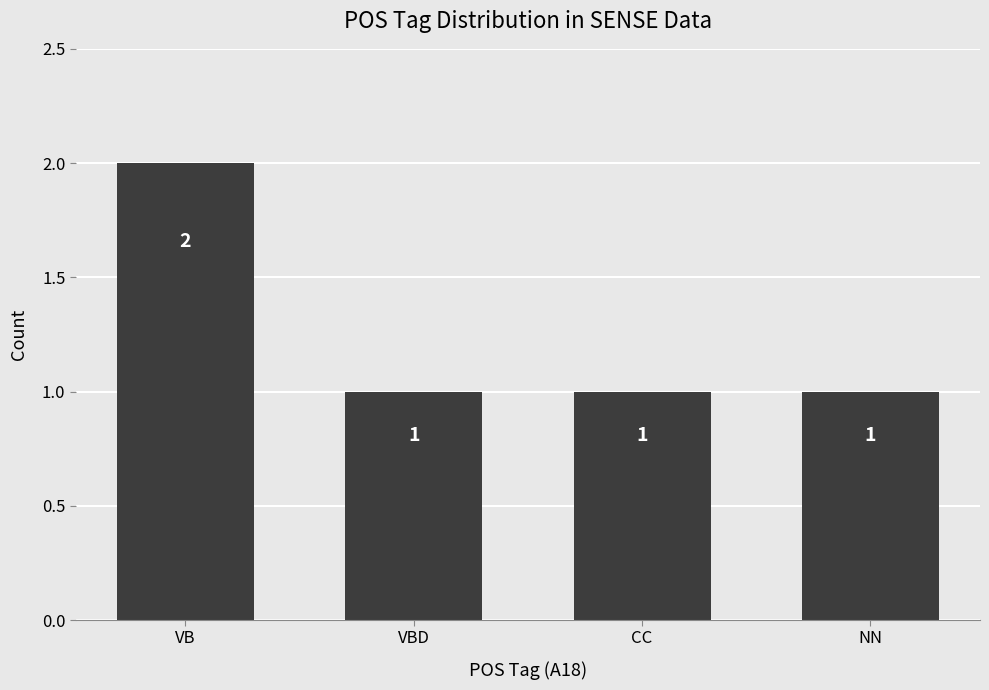

What is the label of the 4th bar from the right?

VB